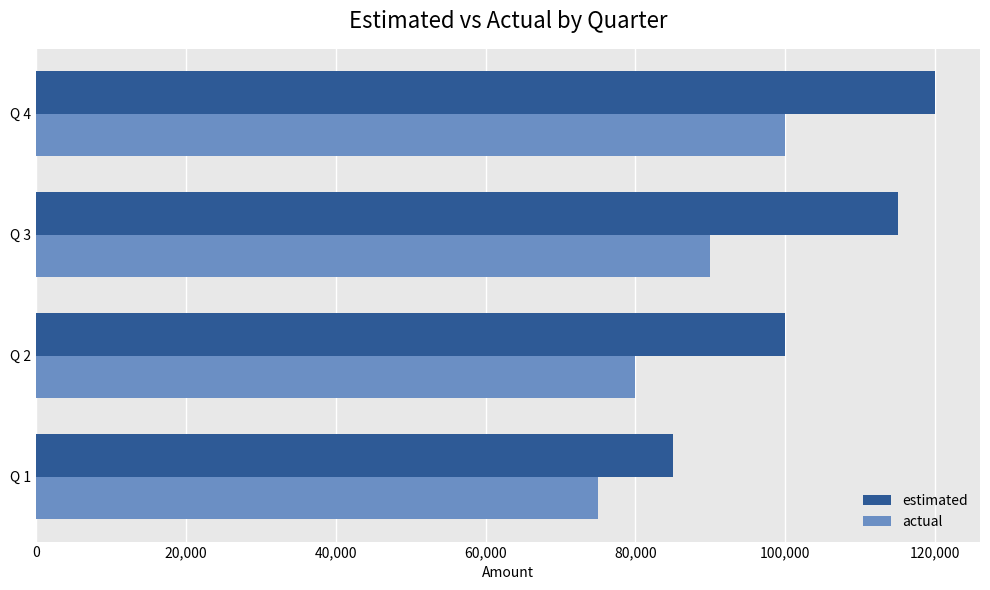

List the series in order of their overall mean, highest first.

estimated, actual